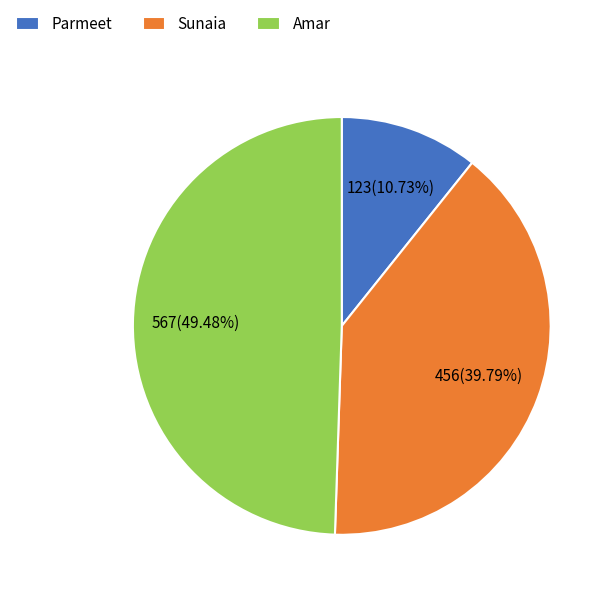

Rank the categories by value from highest to lowest.

Amar, Sunaia, Parmeet